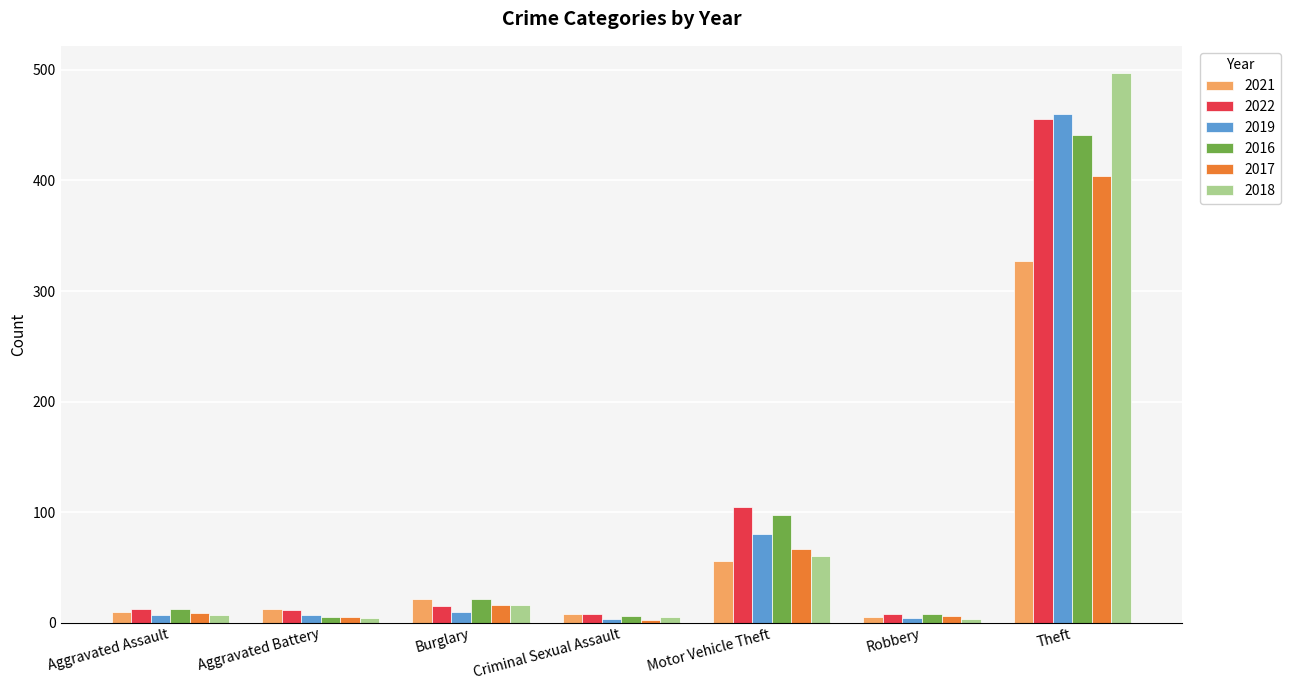

What is the label of the 5th bar from the left?

Motor Vehicle Theft